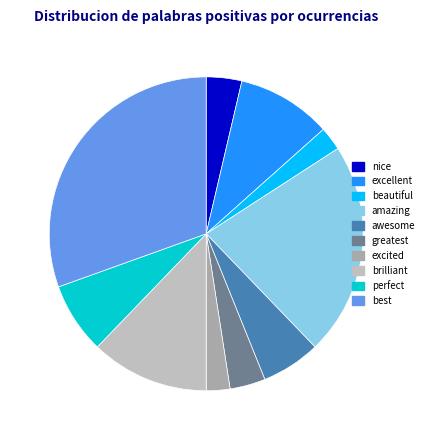

What is the change in value from excellent to awesome?

-3